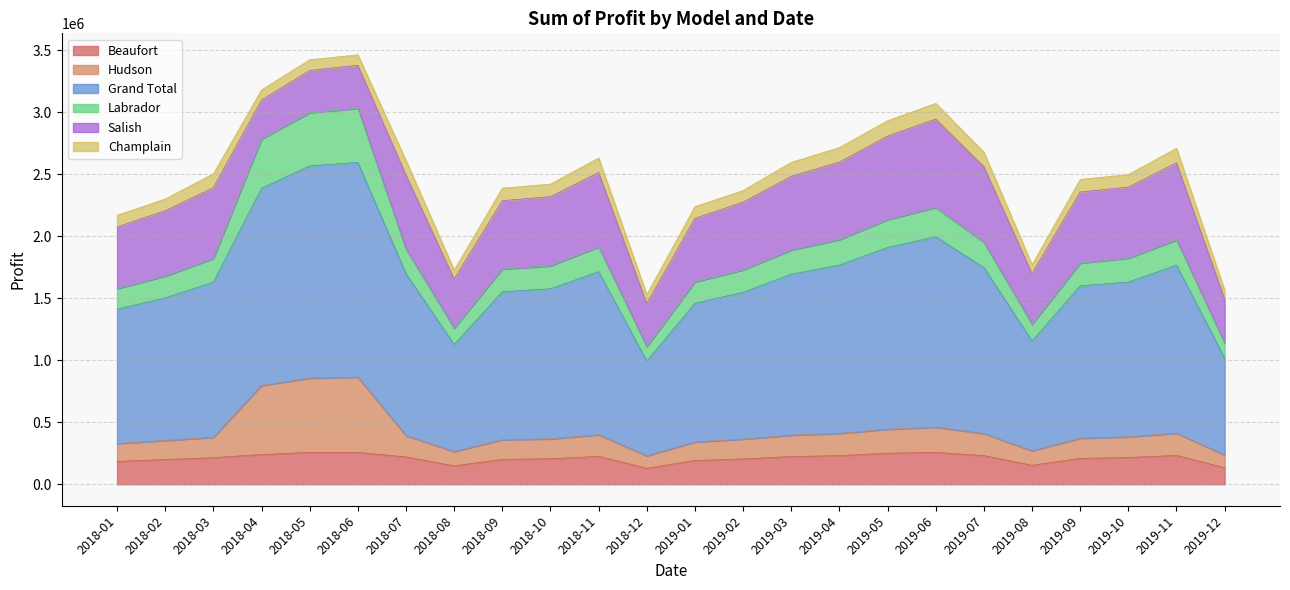

Does the chart have visible grid lines?

Yes